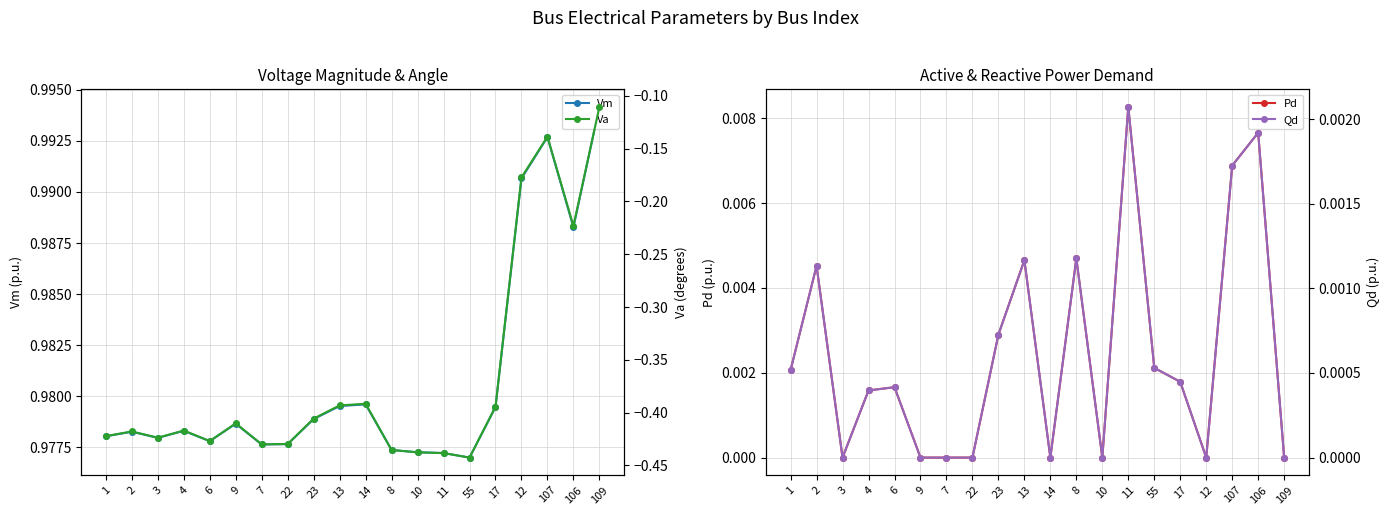

Which category has the lowest value across all series?

55